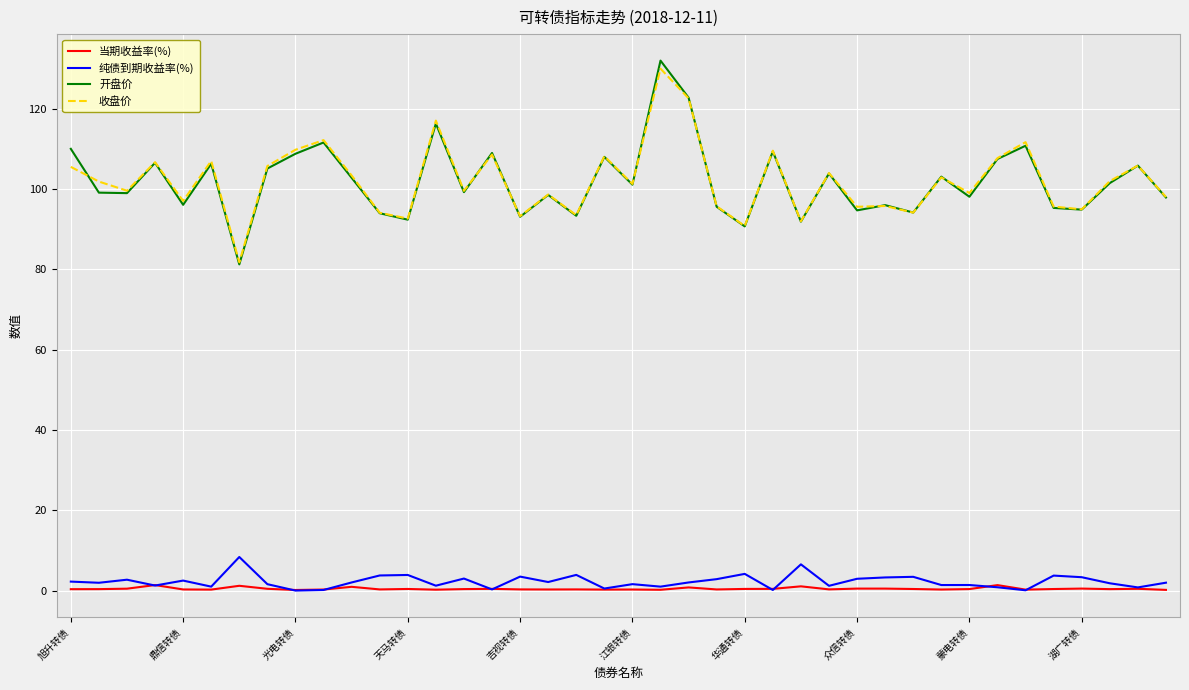

True or false: 收盘价 and 当期收益率(%) intersect in this chart.

False